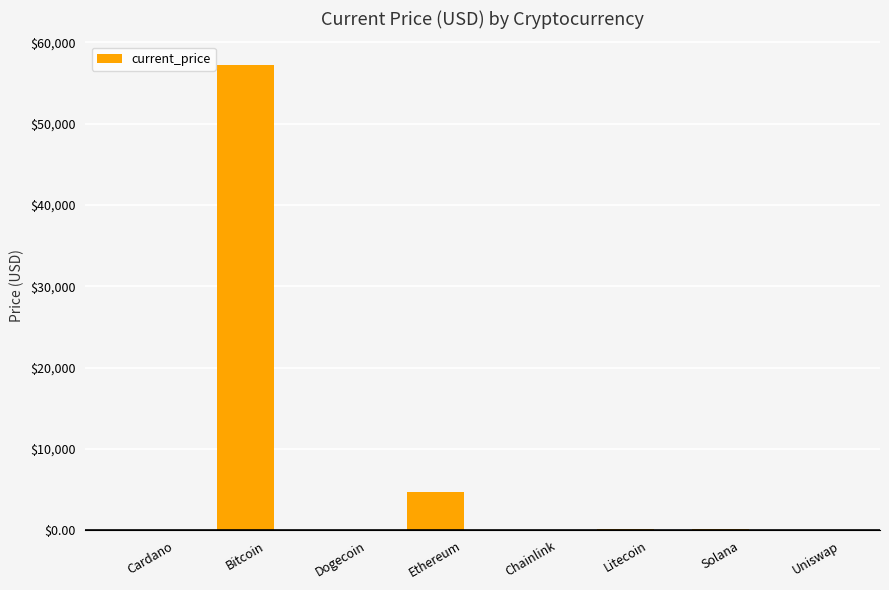

Where is the data nearest to the value 28632?

Ethereum